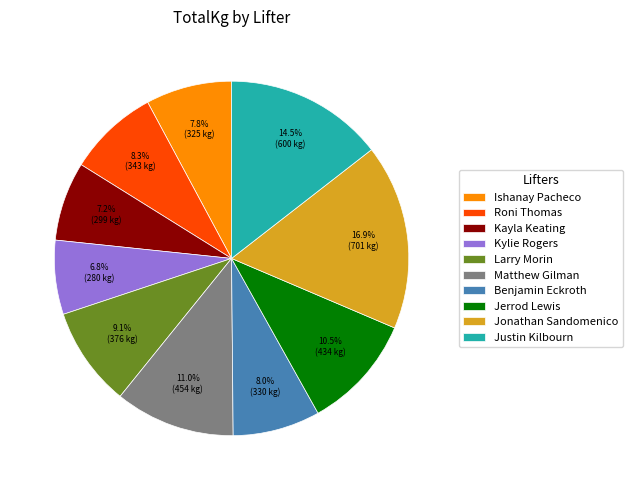

Is there any slice that represents more than half of the pie?

No